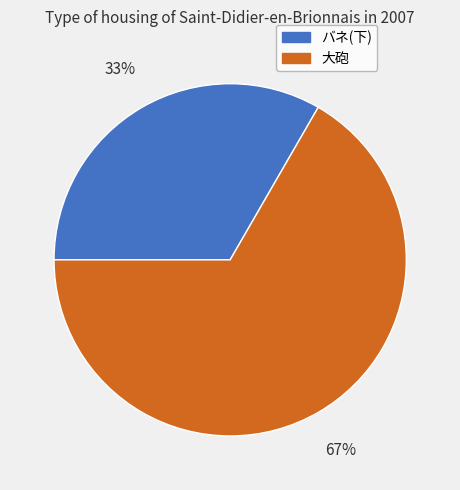

To the nearest percent, what is the average slice percentage?

50%